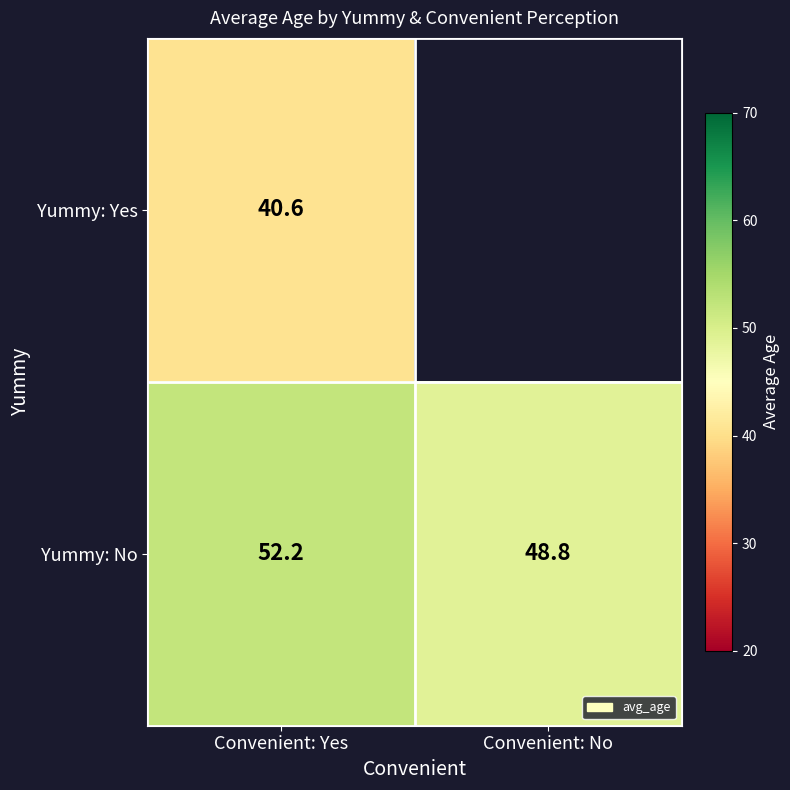

How many values in the Yummy: No series exceed 52?

1